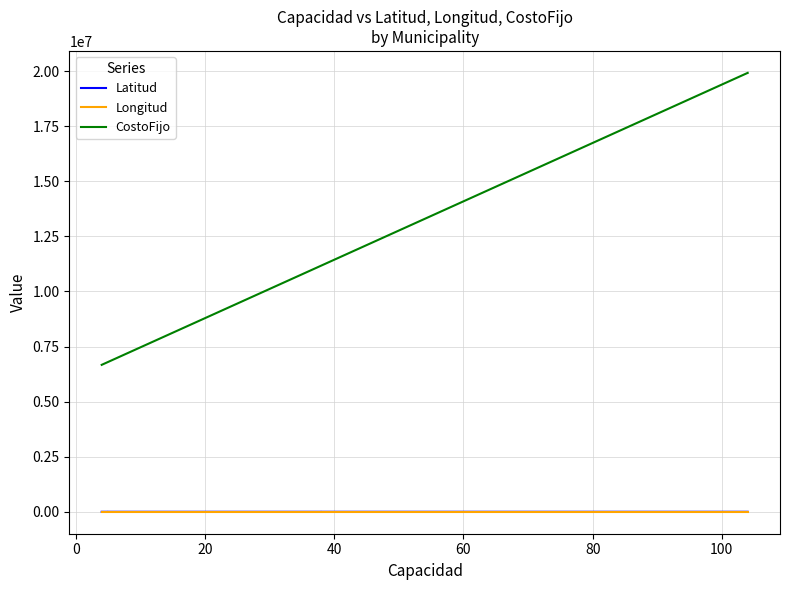

Rank the series by their maximum value, from lowest to highest.

Longitud, Latitud, CostoFijo